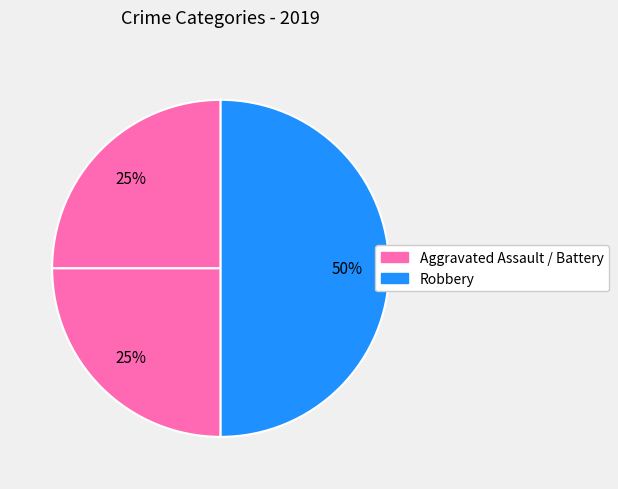

Count the number of slices in the pie.

3